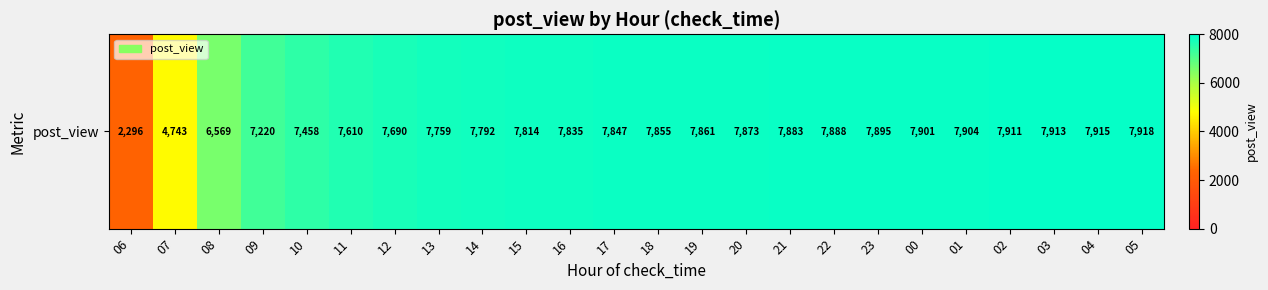

The chart shows a value of 4916 at 16. True or false?

False